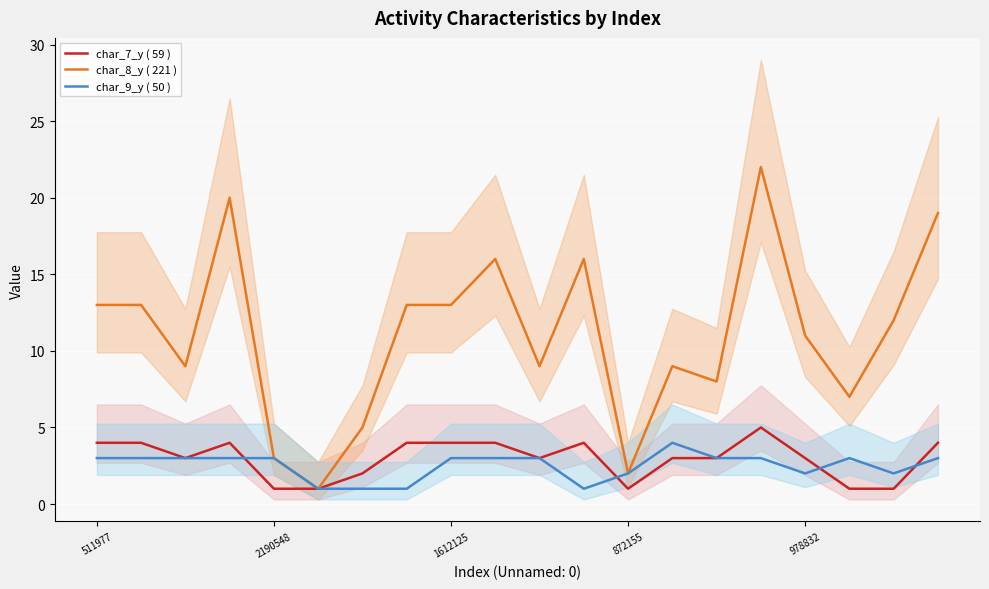

Which series has the largest range (max minus min)?

char_8_y ( 221 )